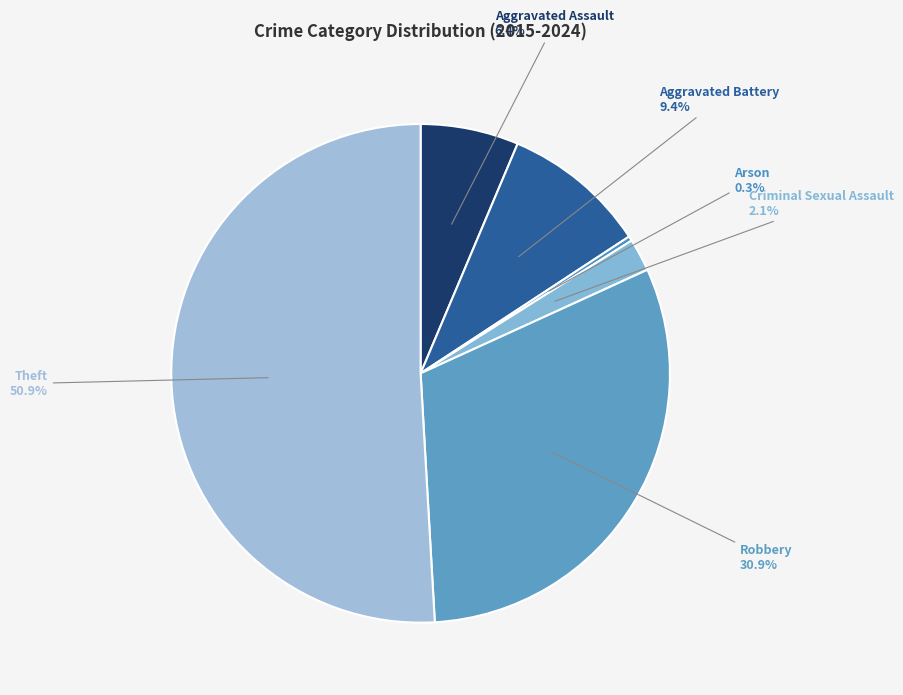

What percentage is the Theft slice, to the nearest percent?

51%